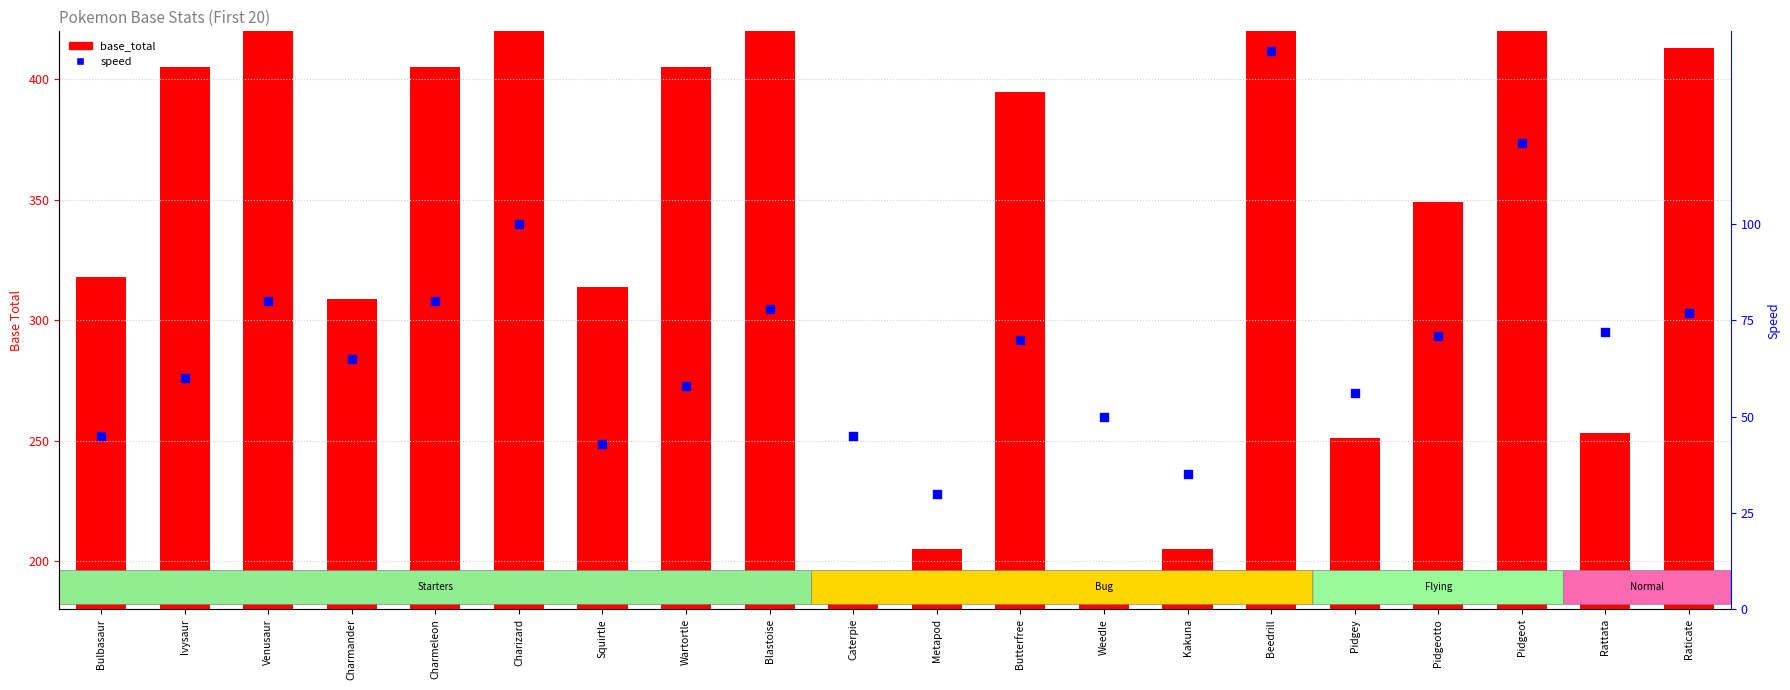

Which series contains the highest Y value?

base_total